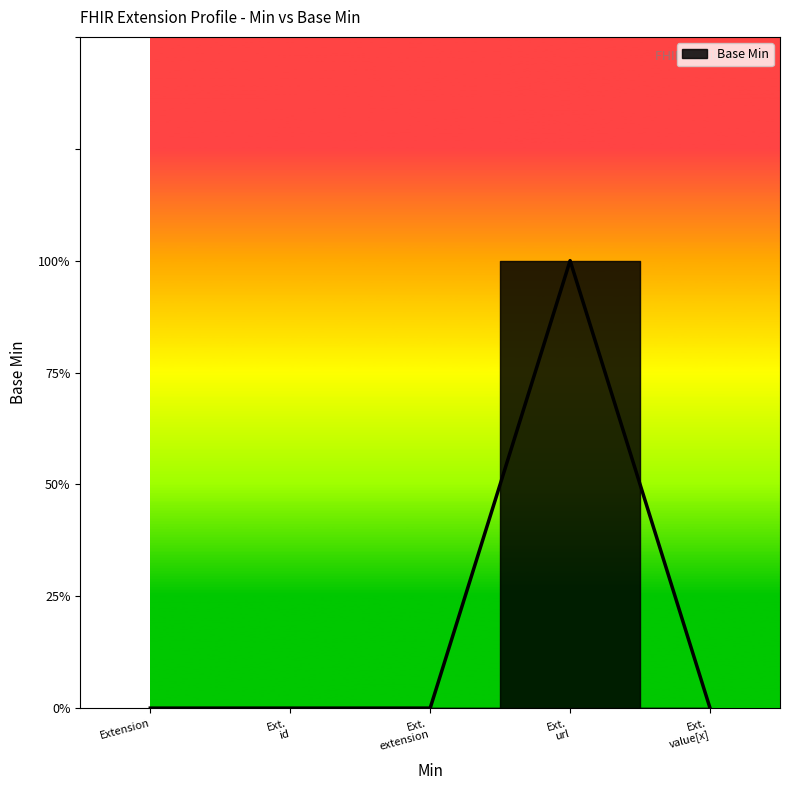

List the labels in order of value, smallest first.

Extension, Ext. id, Ext. extension, Ext. value[x], Ext. url